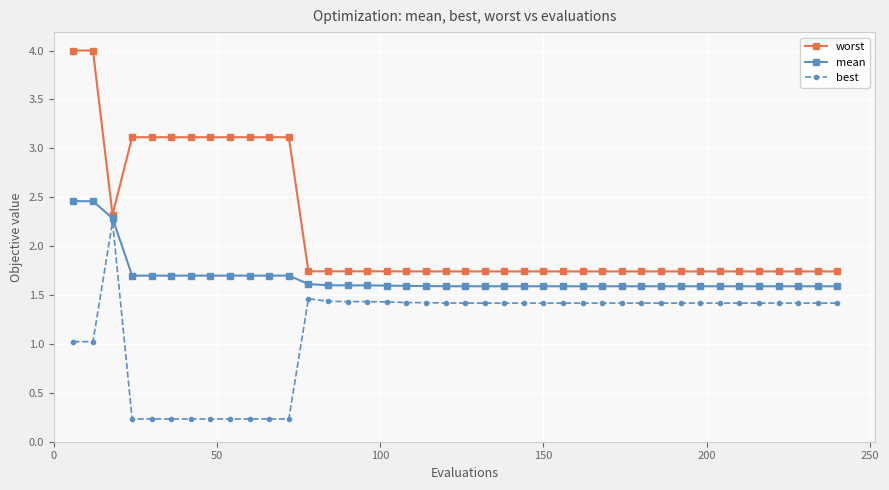

At how many categories does at least one series exceed 0?

40